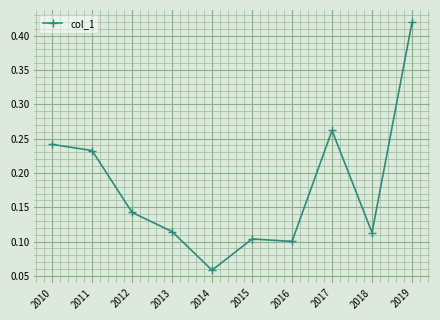

Where is the first local maximum?

2015